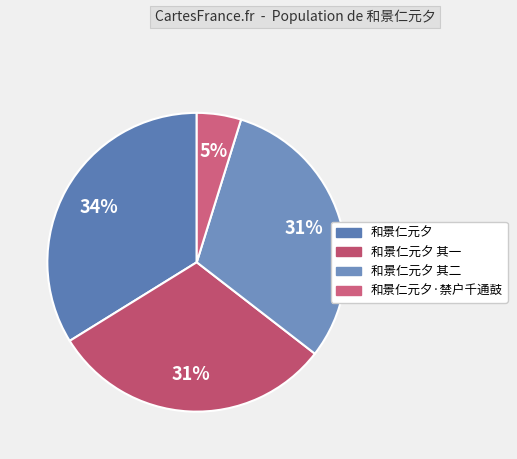

How many slices are in this pie chart?

4